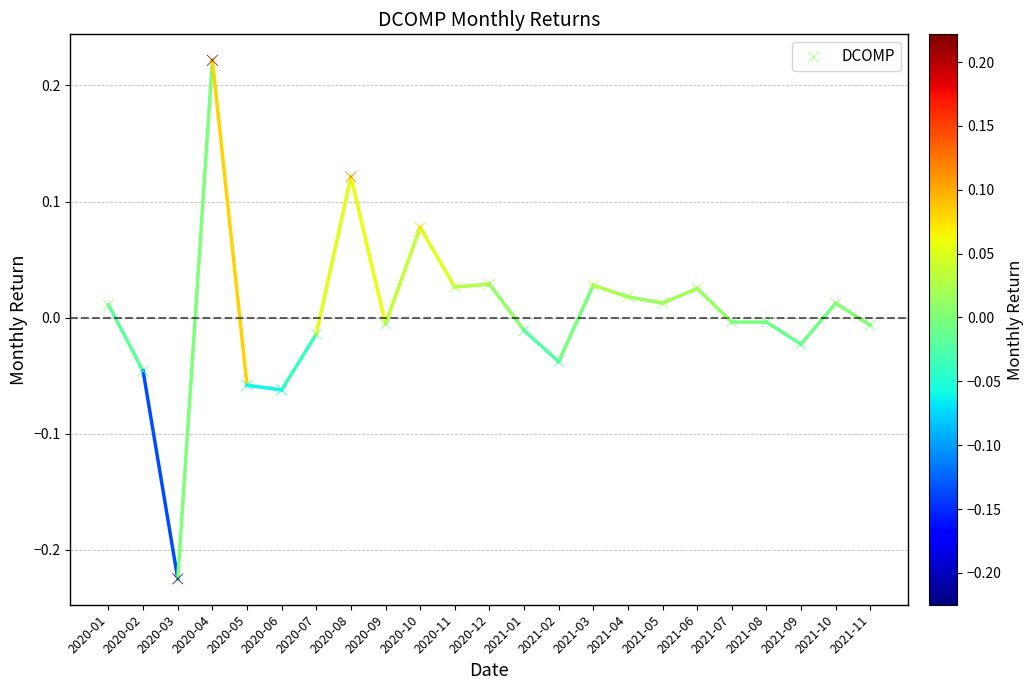

What is the range of Y values (max minus min)?

0.4